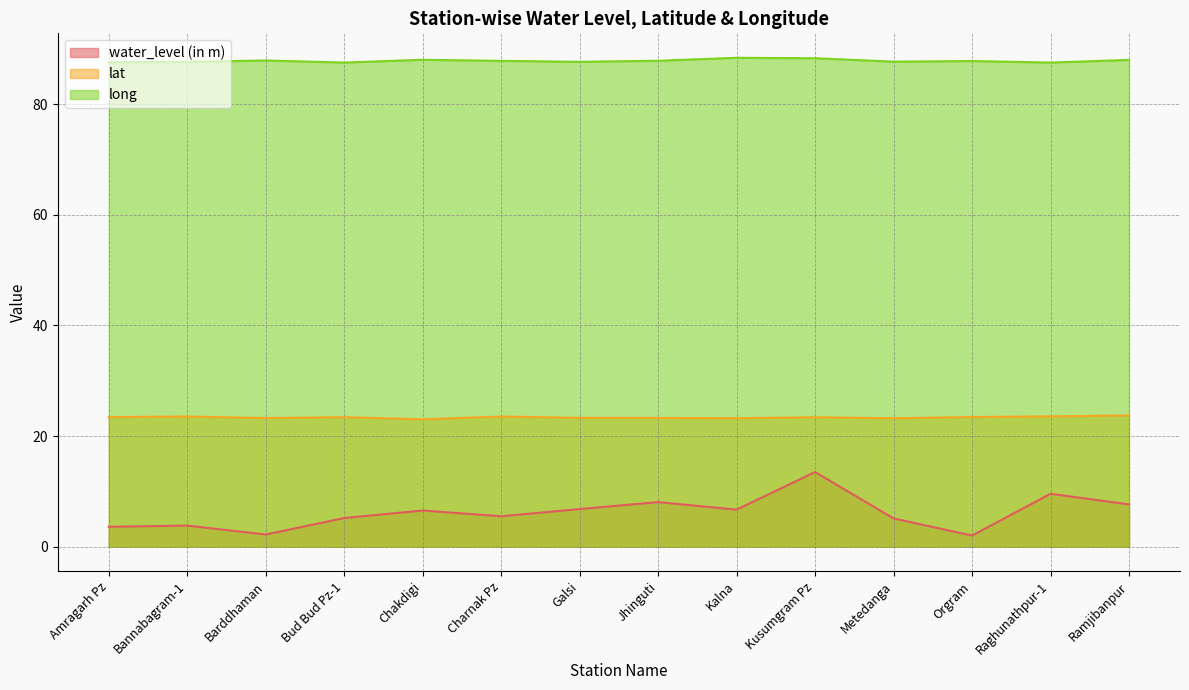

What are all the series names shown in the legend?

water_level (in m), lat, long